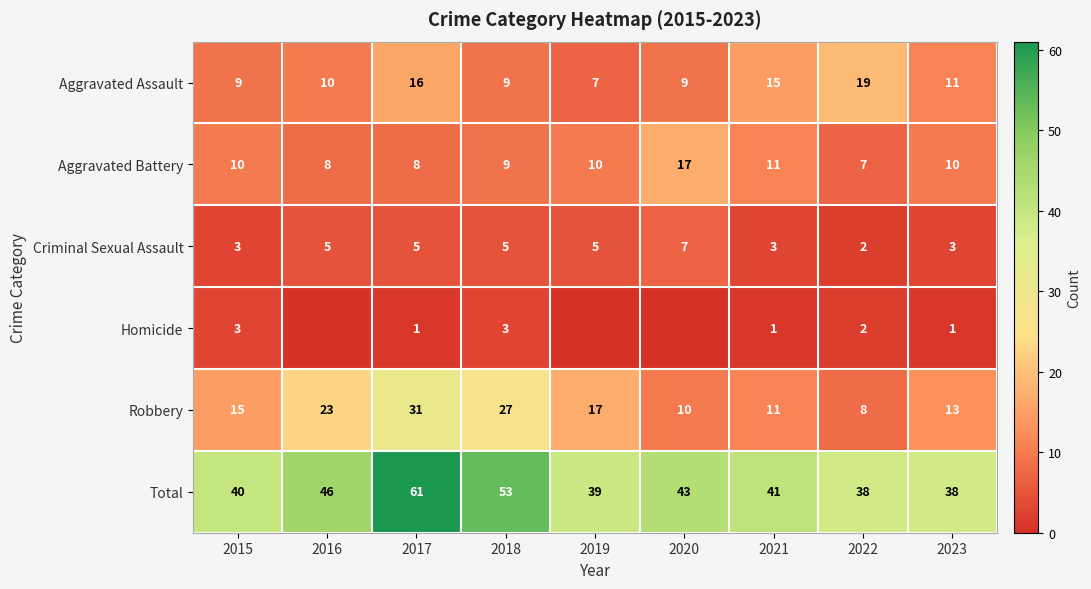

The value of Aggravated Assault at 2020 is 9. True or false?

True